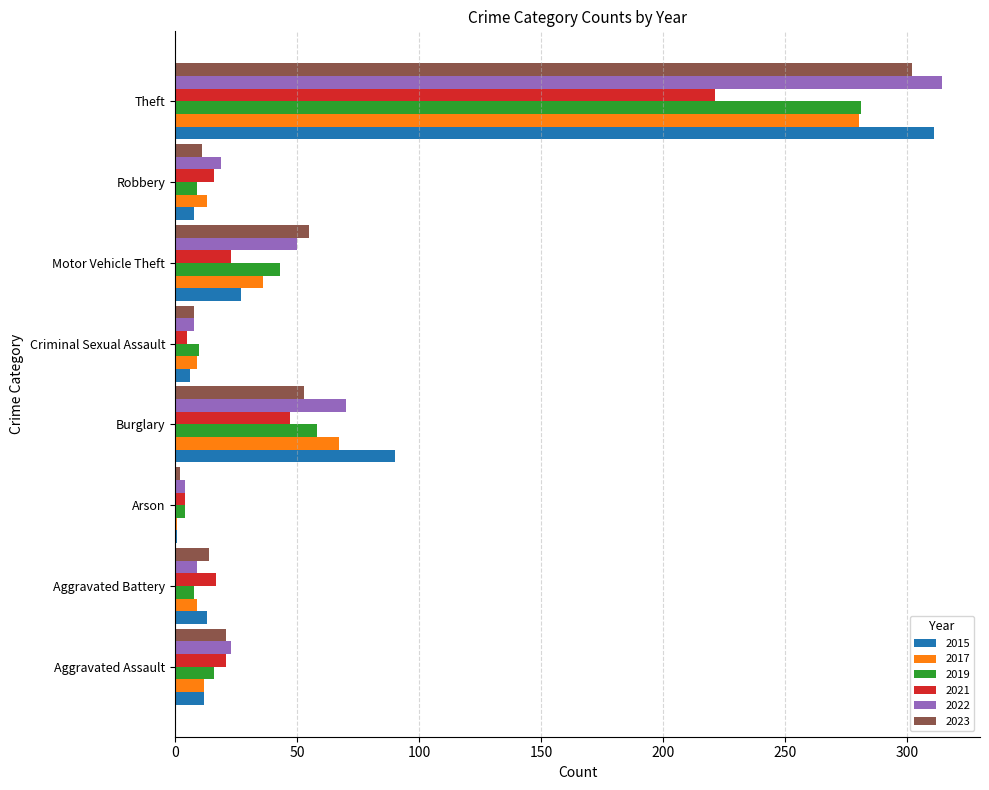

What is the spread (max minus min) of values at Burglary?

43